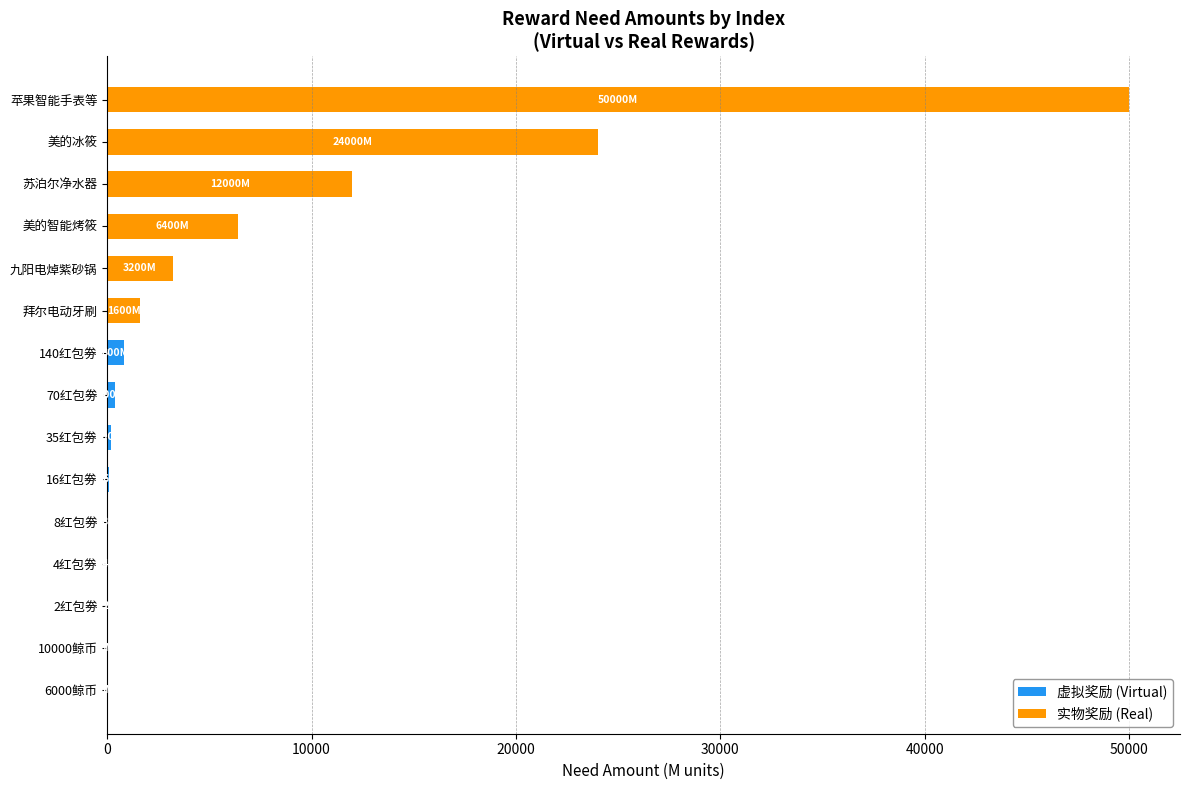

What is the sum of all 虚拟奖励 (Virtual) values?

1589